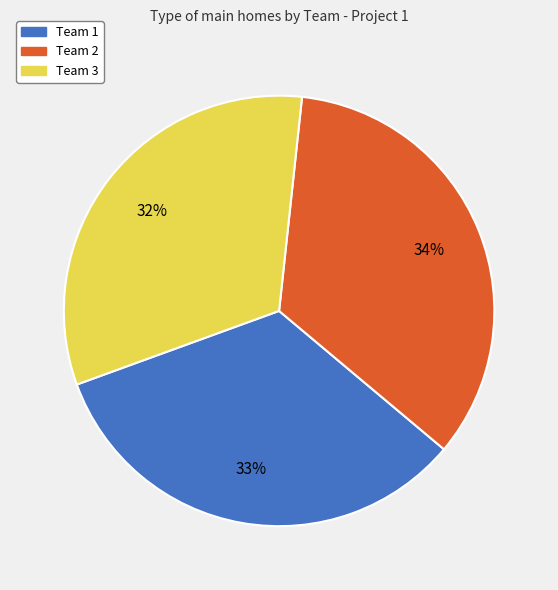

Does any single category account for the majority?

No